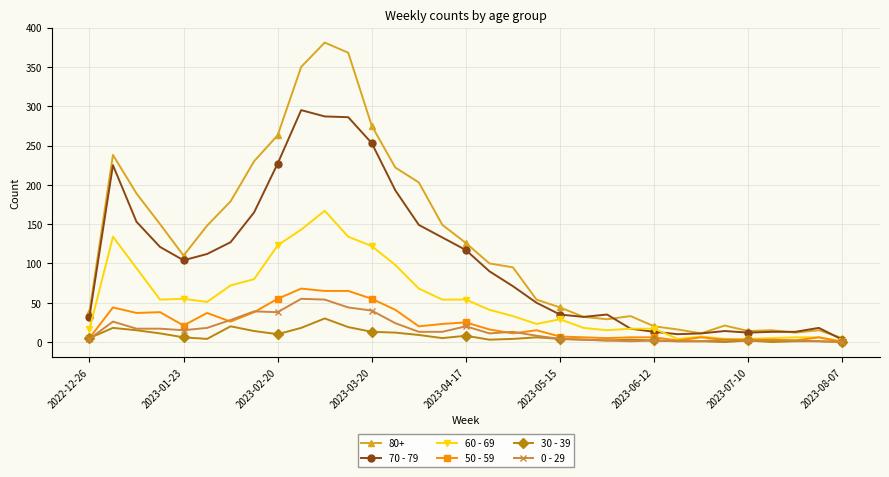

Which series has the largest range (max minus min)?

80+